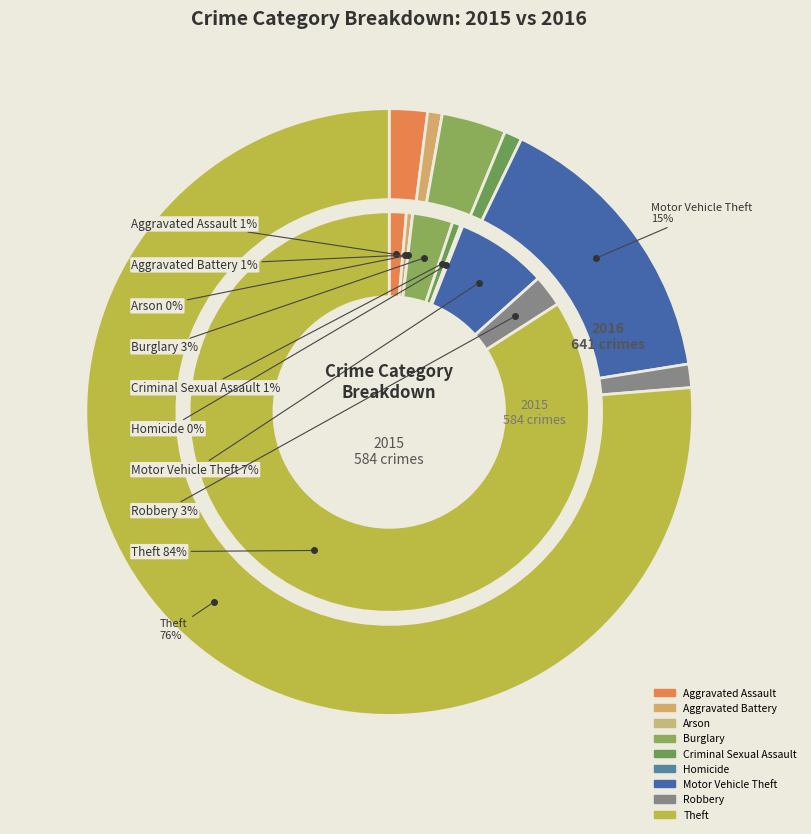

Which category has the biggest portion of the pie?

Theft